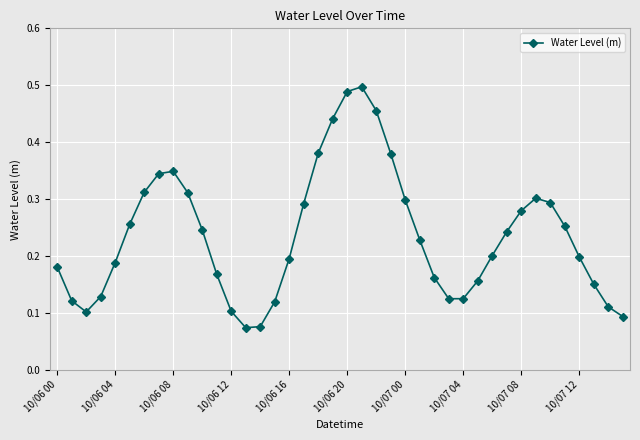

How many lines are shown in the chart?

1